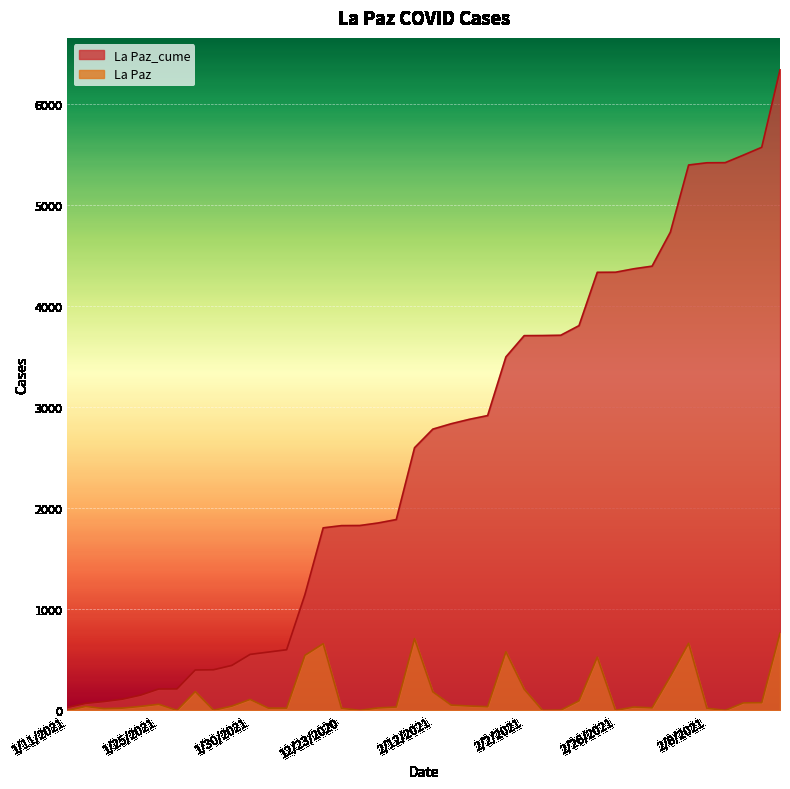

True or false: La Paz_cume has more than 0 interior local peaks.

False